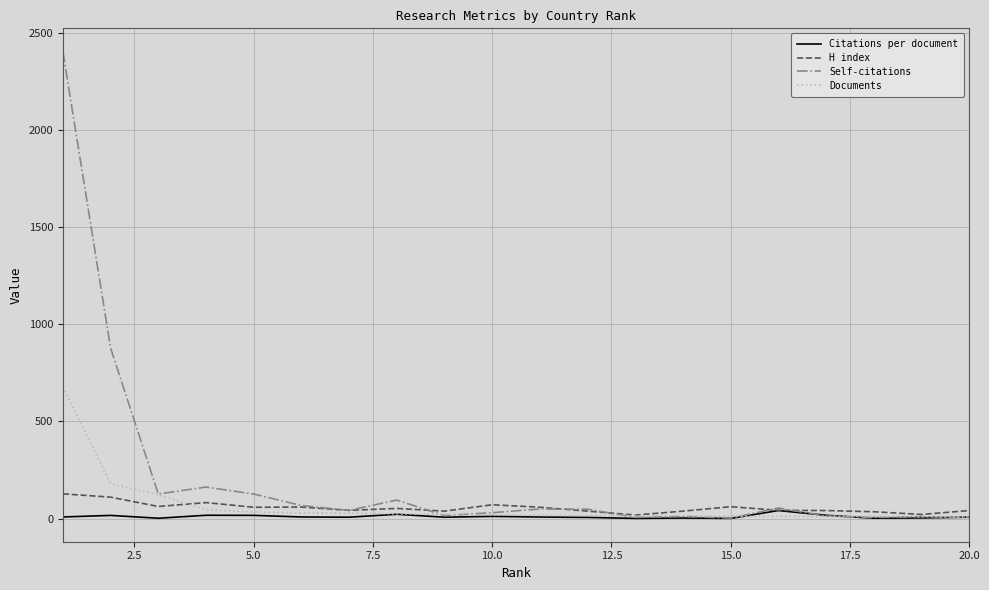

Which series has the widest spread of values?

Self-citations